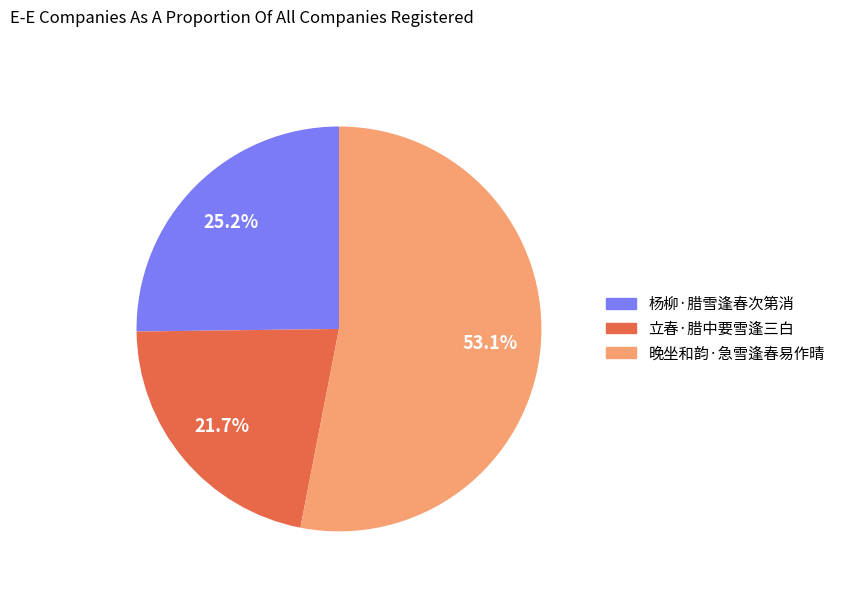

What is the total percentage of 杨柳·腊雪逢春次第消 and 晚坐和韵·急雪逢春易作晴?

78.3%